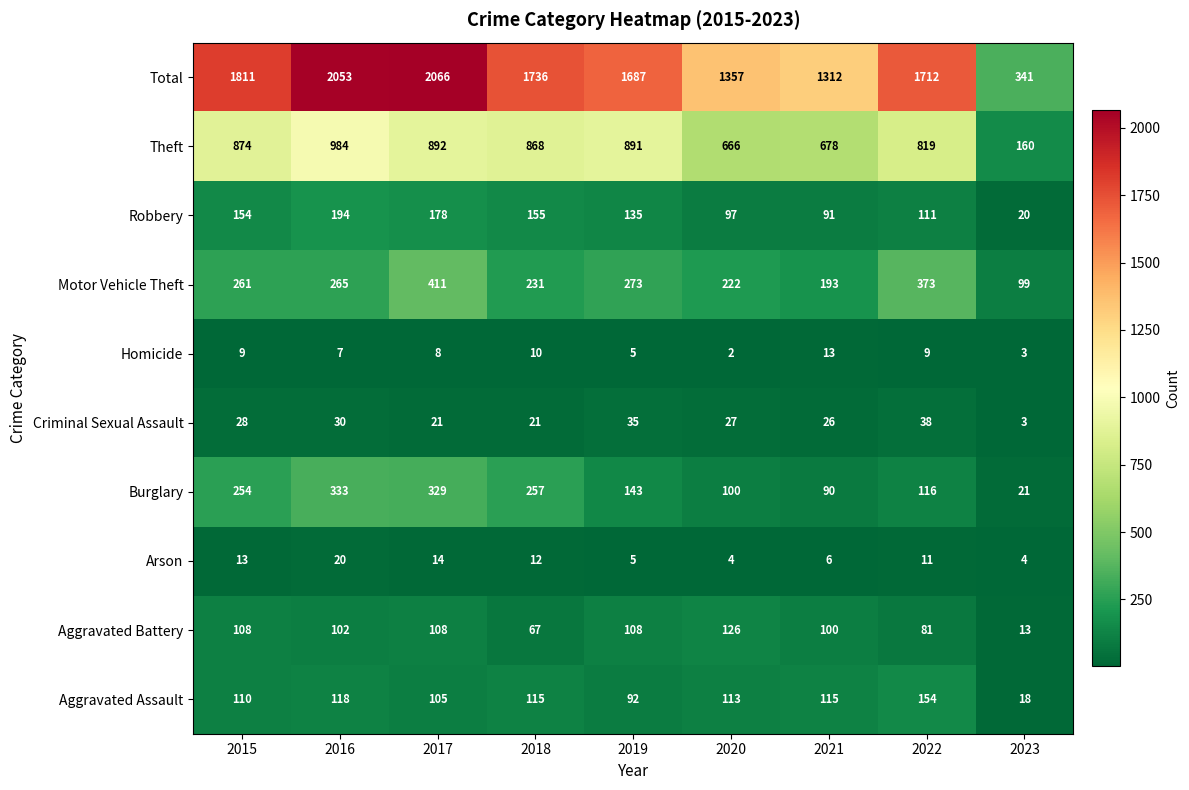

Which series has the largest range (max minus min)?

Total